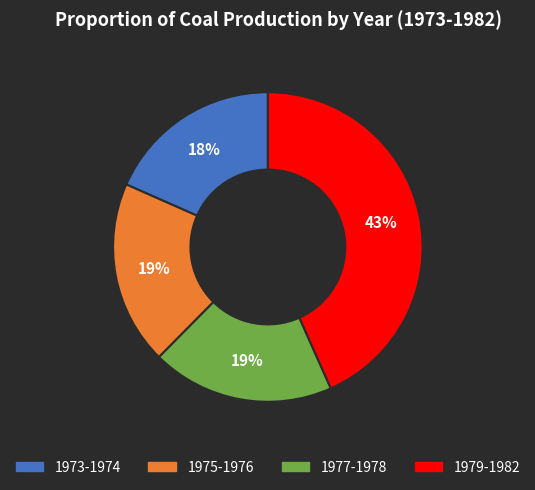

To the nearest percent, what is the difference between the largest and smallest slice percentages?

25%